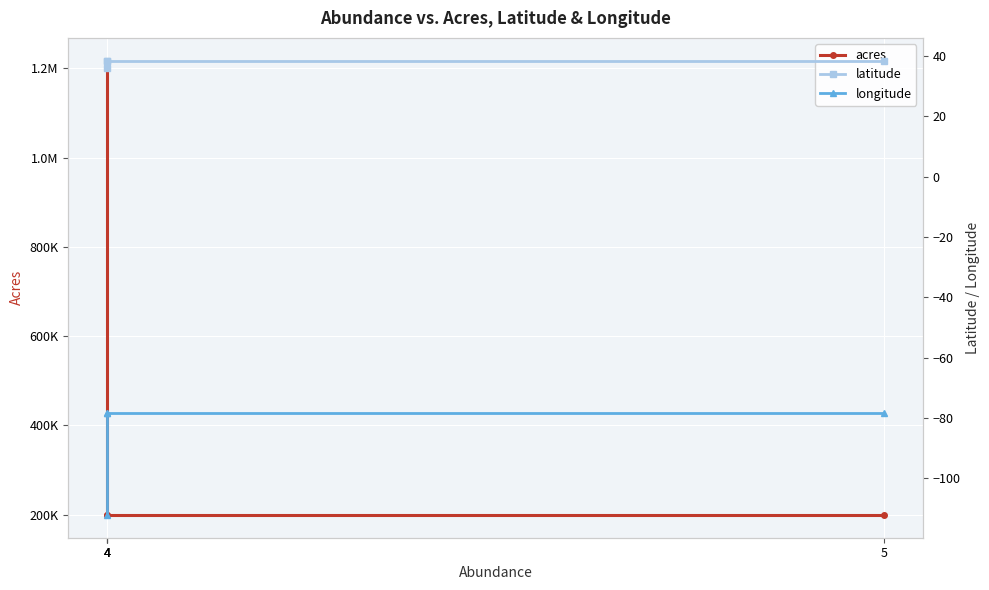

Which has a higher value, 4 or 4?

4